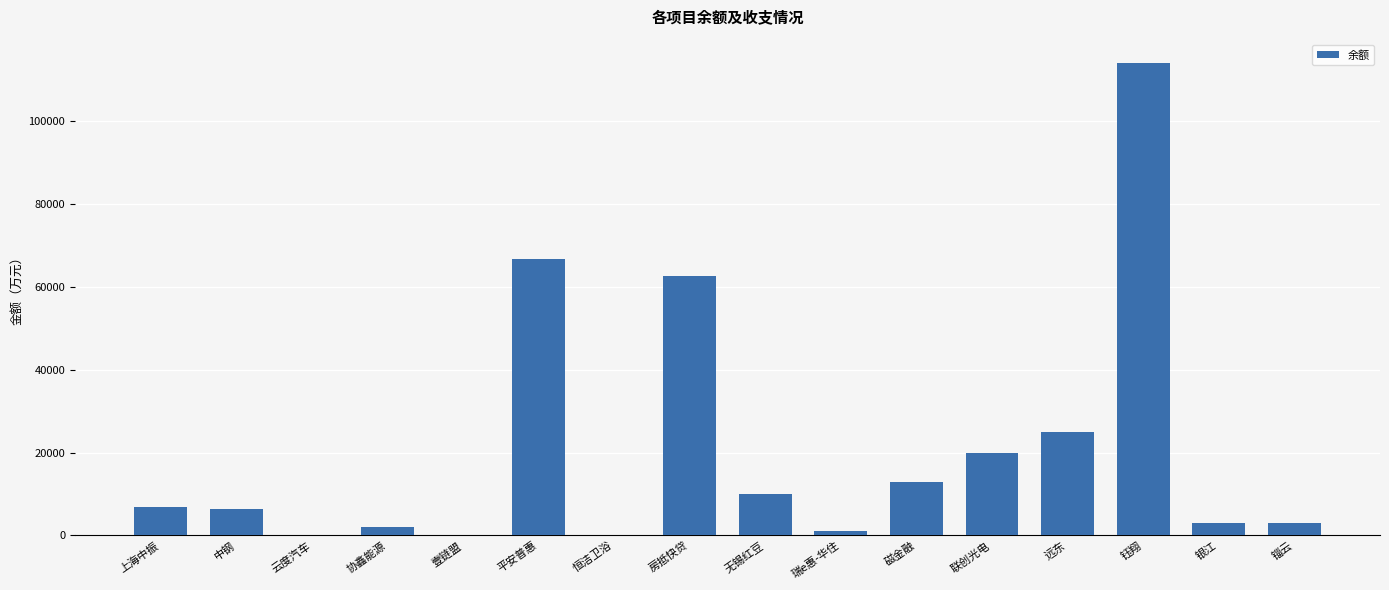

At which label is the value closest to 57015?

房抵快贷